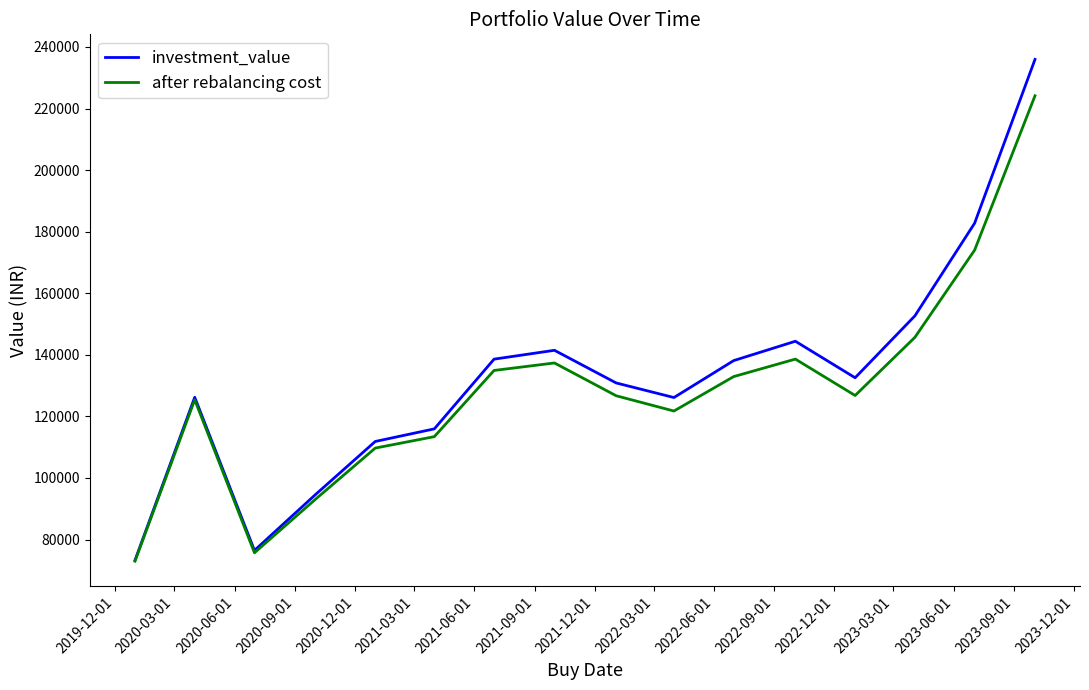

Which series has the widest spread of values?

investment_value